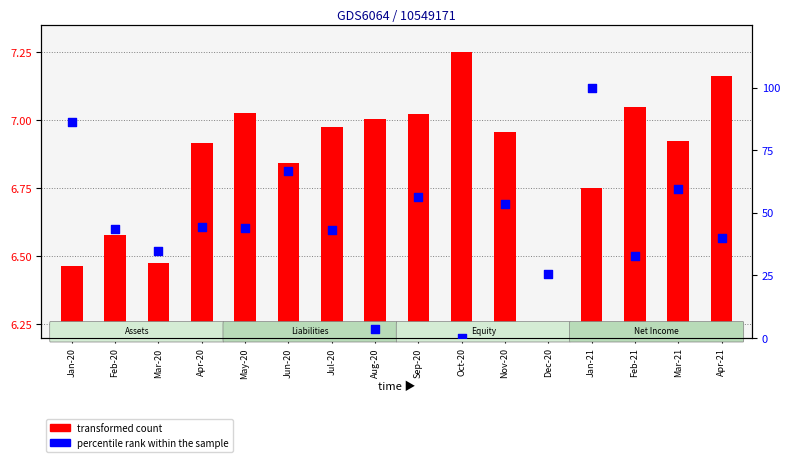

Which series has the widest spread of Y values?

percentile rank within the sample